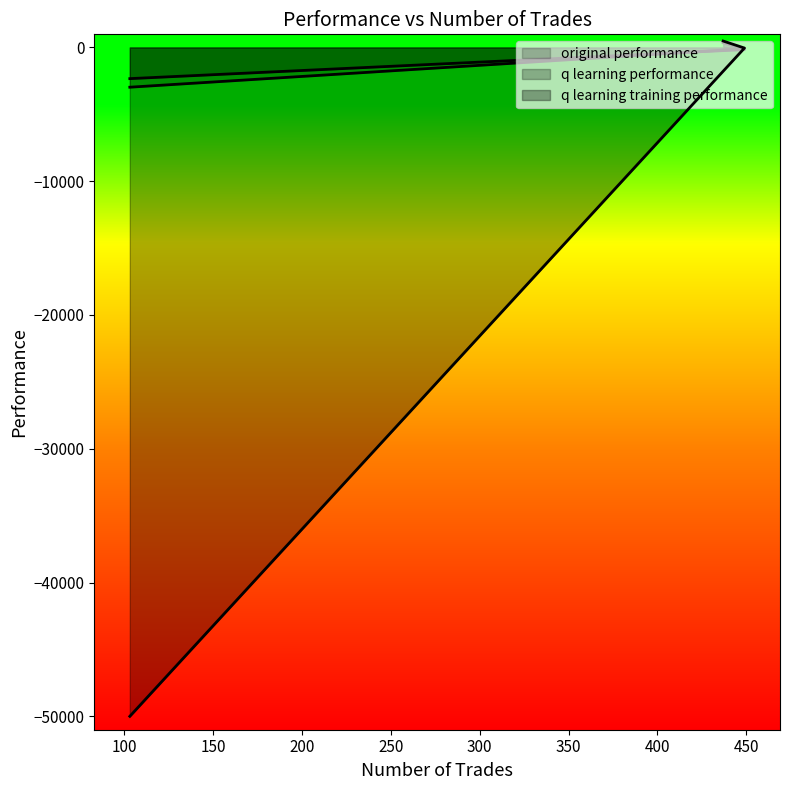

The original performance series shows -133.8 at 449. True or false?

False